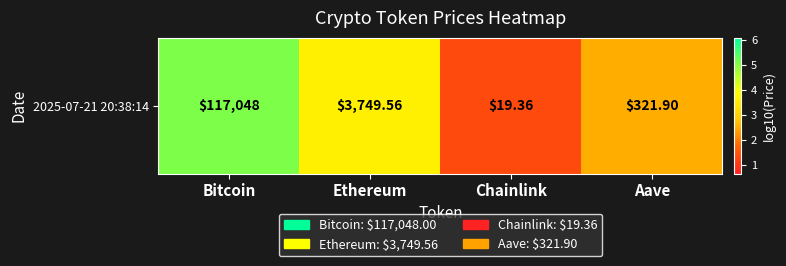

What is the minimum value shown in the chart?

1.3